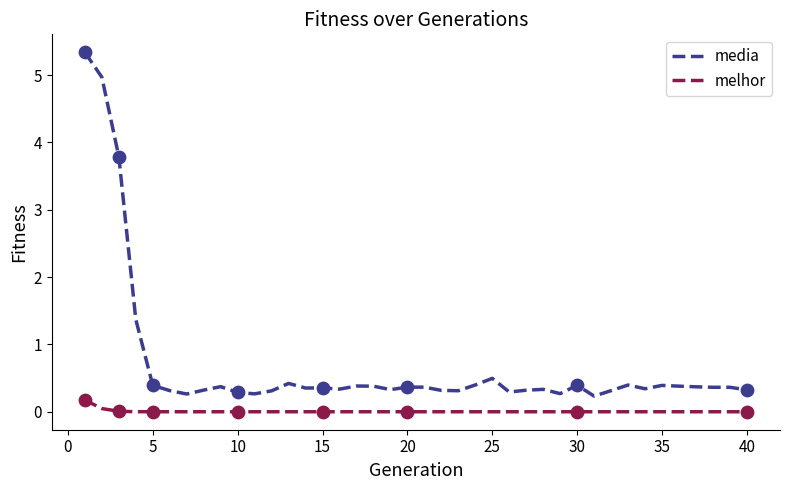

What is the greatest value displayed?

5.3